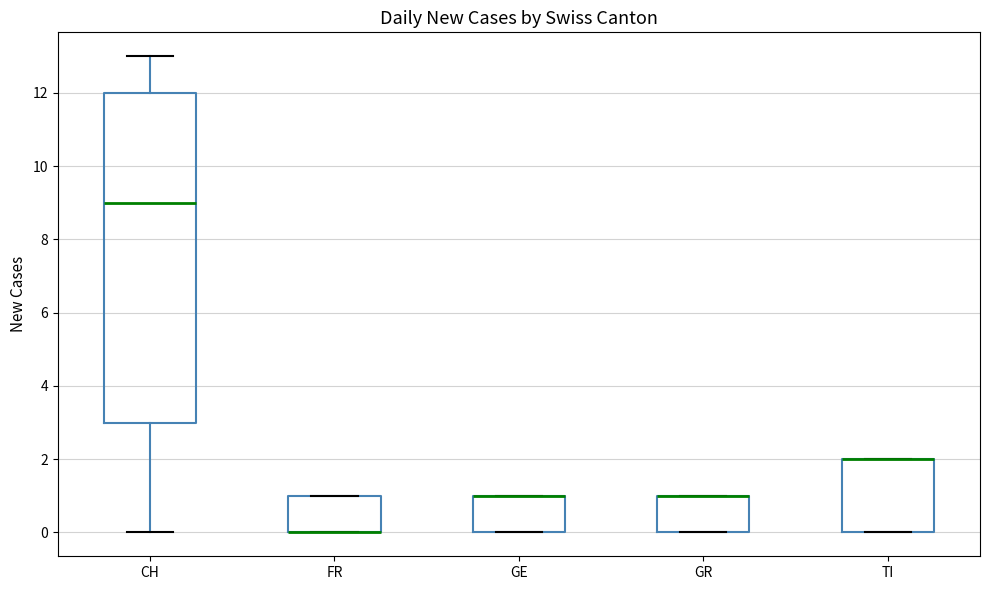

Reading left to right, transcribe this box plot: for each box, give where its median line is, the range the box spans, and where its two whiskers end, as read against the y-axis. The values are not printed on the chart, so give them approximately, as read against the axis.

CH: median 9, box 3 to 12, whiskers 0 to 13
FR: median 0 (drawn on the box's lower edge), box 0 to 1, whiskers 0 to 1
GE: median 1 (drawn on the box's upper edge), box 0 to 1, whiskers 0 to 1
GR: median 1 (drawn on the box's upper edge), box 0 to 1, whiskers 0 to 1
TI: median 2 (drawn on the box's upper edge), box 0 to 2, whiskers 0 to 2